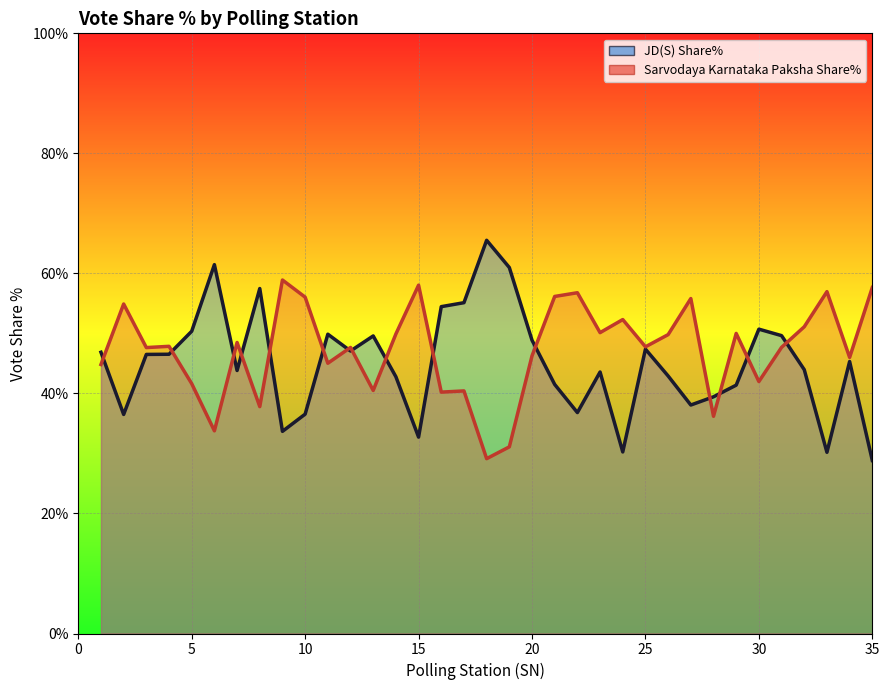

Reading right to left, transcribe all the data shown in this chart.

JD(S) Share%: 28.8	45.3	30.2	44.0	49.6	50.7	41.4	39.4	38.1	42.9	47.4	30.2	43.6	36.8	41.5	48.9	61.0	65.5	55.1	54.5	32.7	42.8	49.6	47.1	49.9	36.5	33.7	57.5	43.8	61.5	50.4	46.5	46.5	36.5	46.9
Sarvodaya Karnataka Paksha Share%: 57.6	46.0	57.0	51.1	47.7	42.0	50.0	36.2	55.8	49.8	47.8	52.3	50.1	56.8	56.2	46.3	31.1	29.1	40.4	40.2	58.0	49.9	40.5	47.7	45.0	56.0	58.9	37.8	48.5	33.8	41.6	47.9	47.6	54.9	44.8